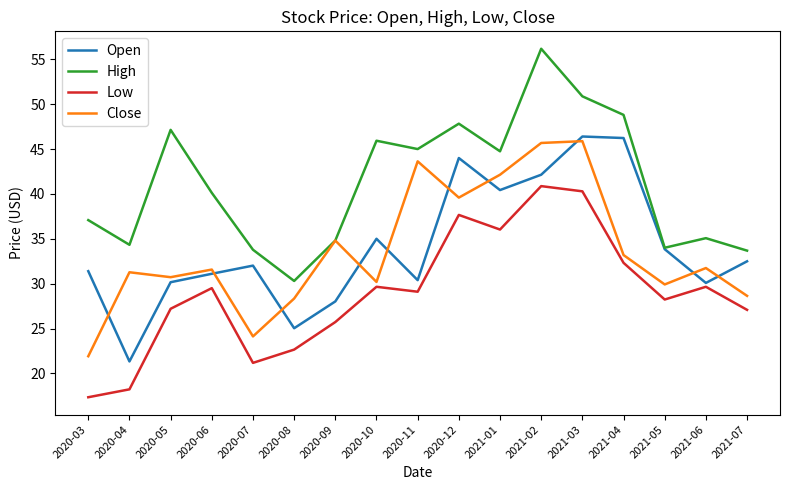

Which category has the lowest value in the Low series?

2020-03